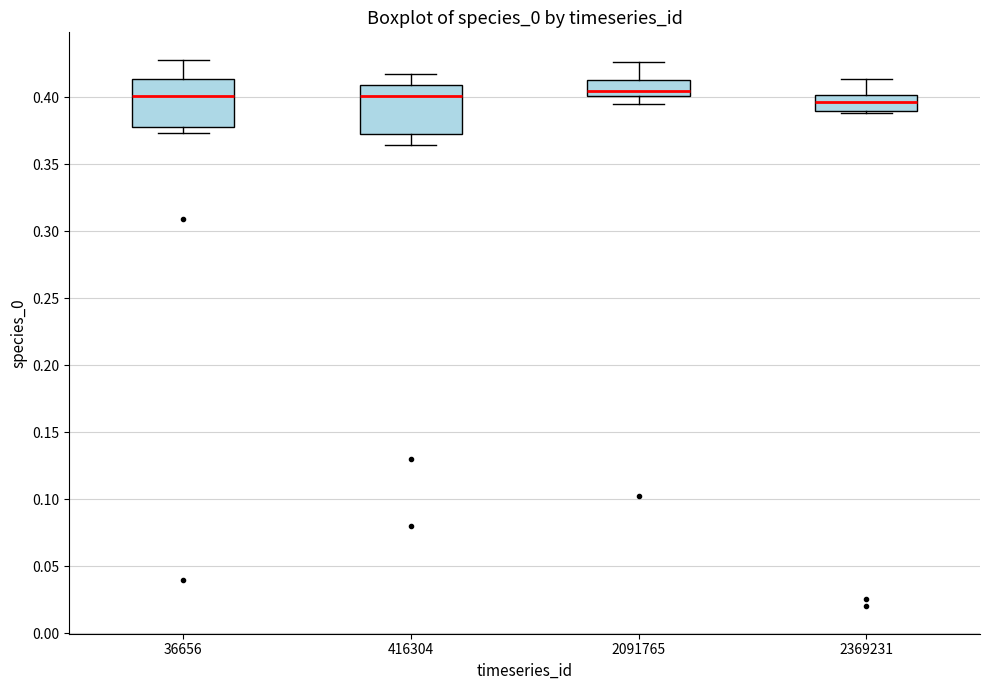

Where does the median line of the box at x = 416304 sit on the y-axis? The values are not printed on the chart, so give them approximately, as read against the axis.

0.400